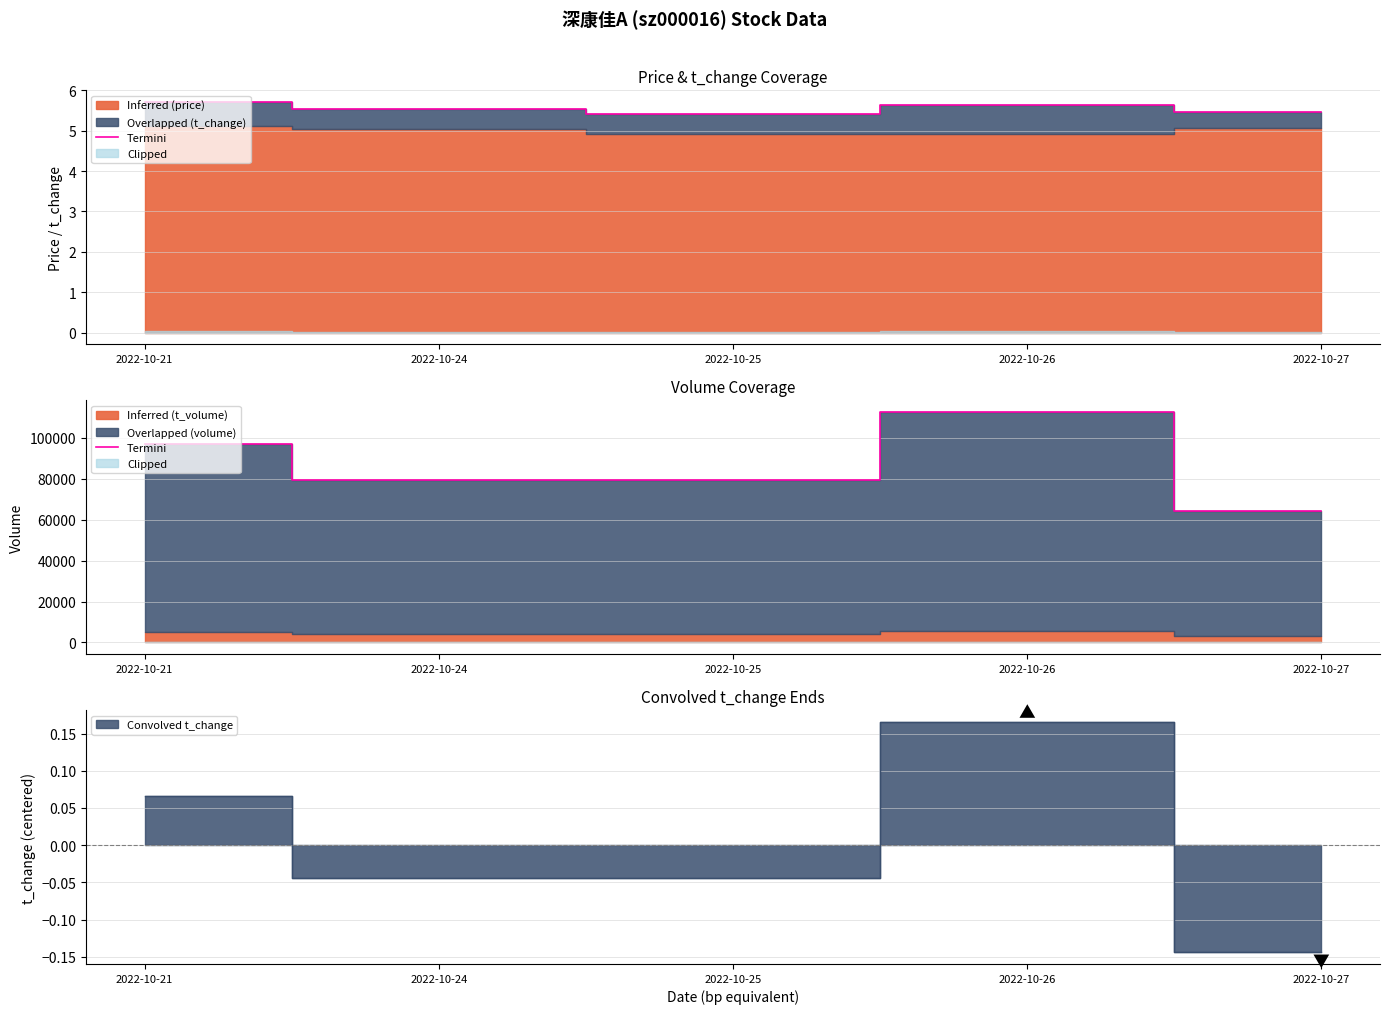

What is the minimum value shown in the chart?

64309